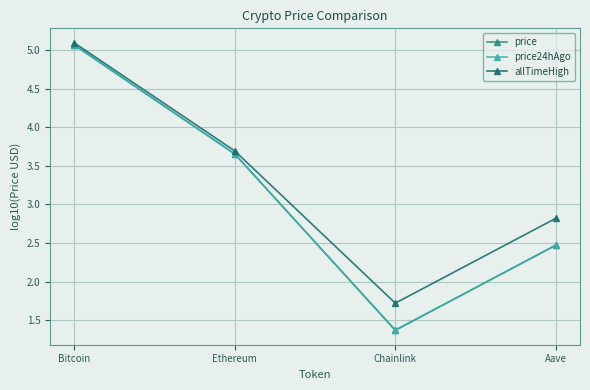

The value of price24hAgo at Bitcoin is 2.1. True or false?

False